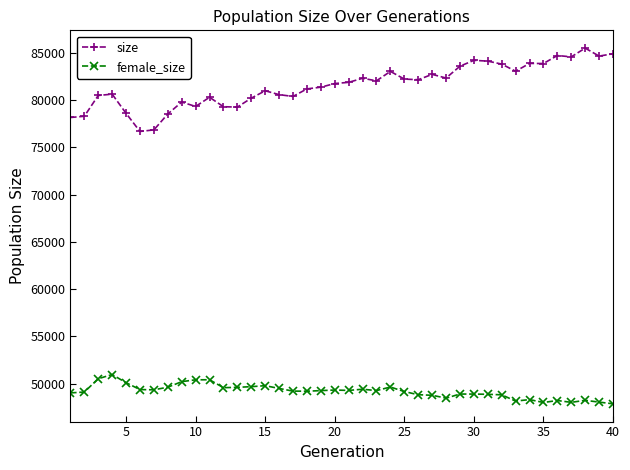

True or false: female_size and size cross at least once.

False